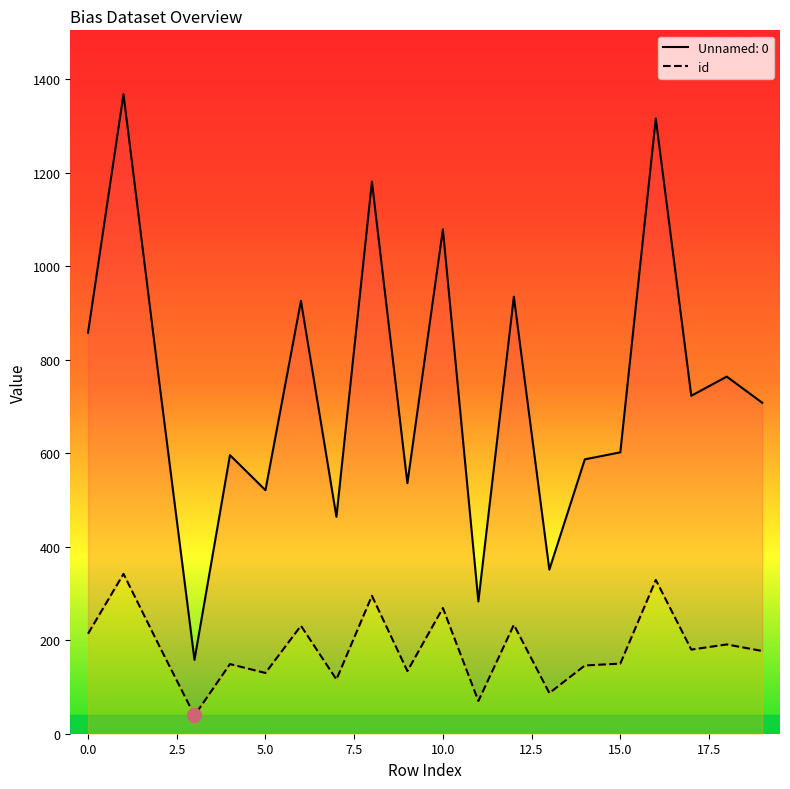

What is the value of the Unnamed: 0 point at the 7th from the left?

926